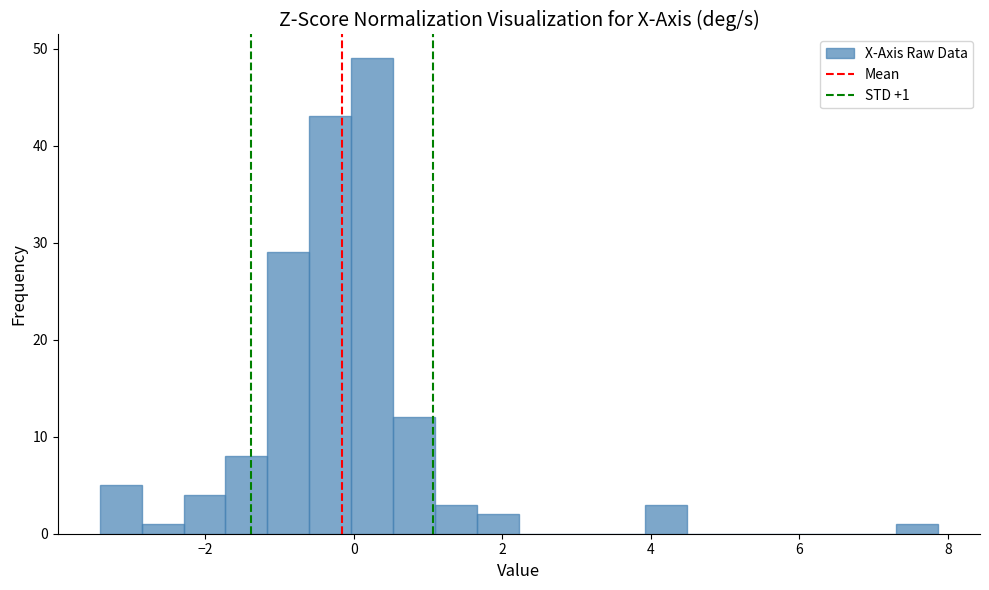

Around what value on the x-axis is the tallest bar? Give the approximate position of its centre, as read against the axis.

0.2